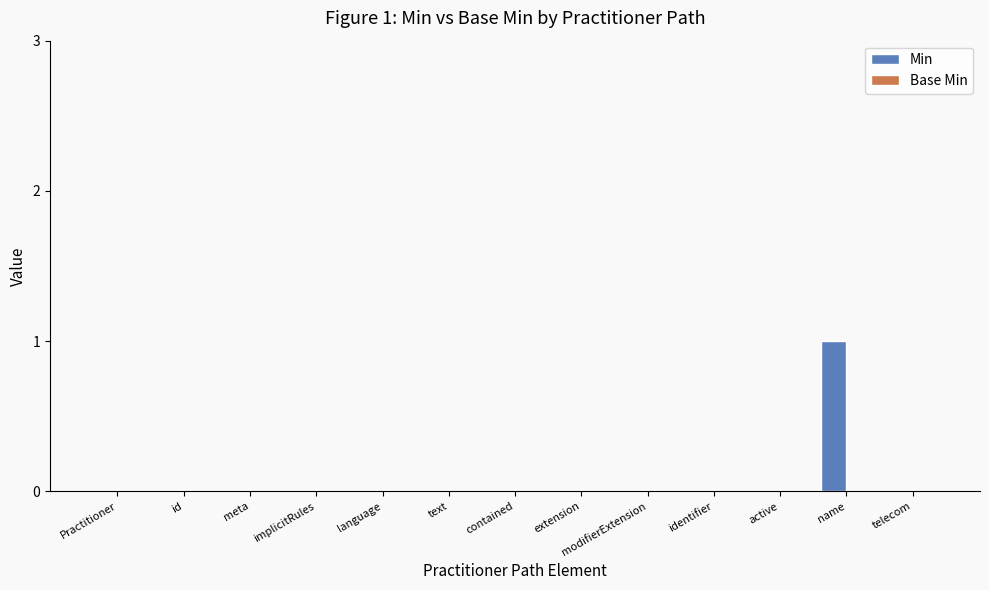

At which category does the chart reach its peak across all series?

name